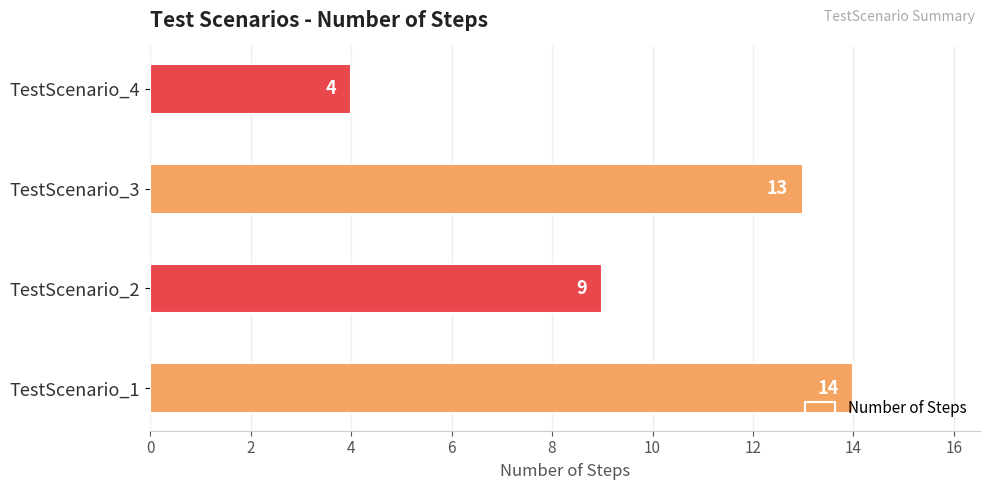

True or false: the data shows 19 at TestScenario_1.

False